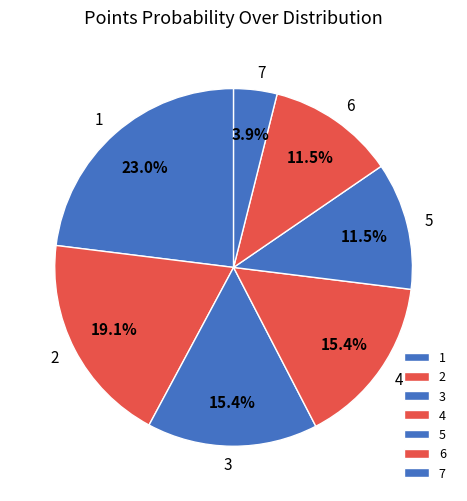

What percentage do 5 and 1 together represent?

34.6%